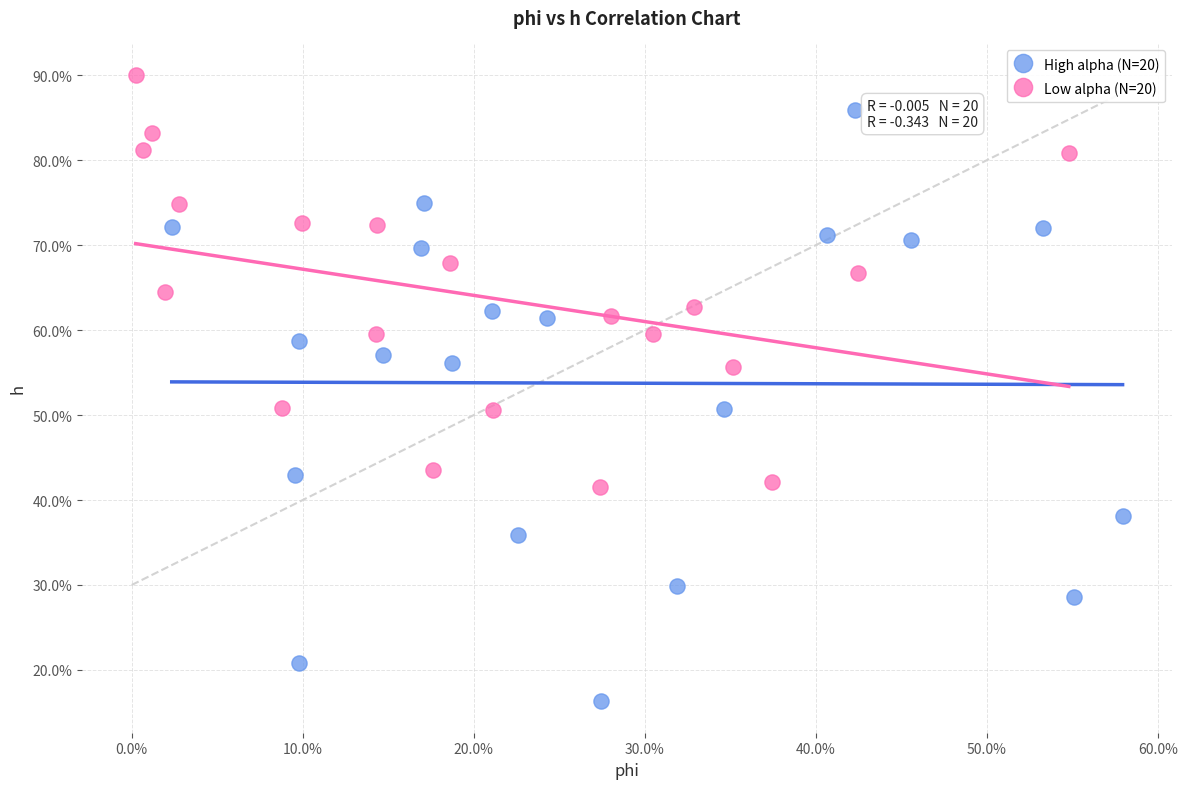

Which series reaches the minimum Y coordinate?

High alpha (N=20)